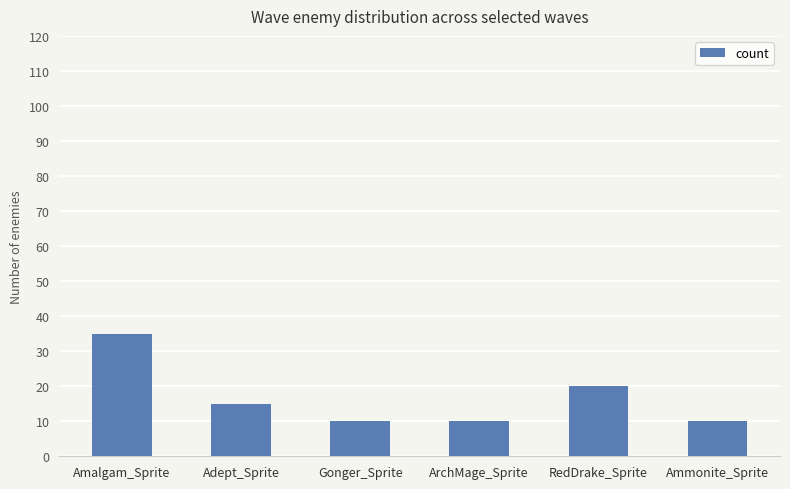

What is the change in value from Adept_Sprite to Gonger_Sprite?

-5